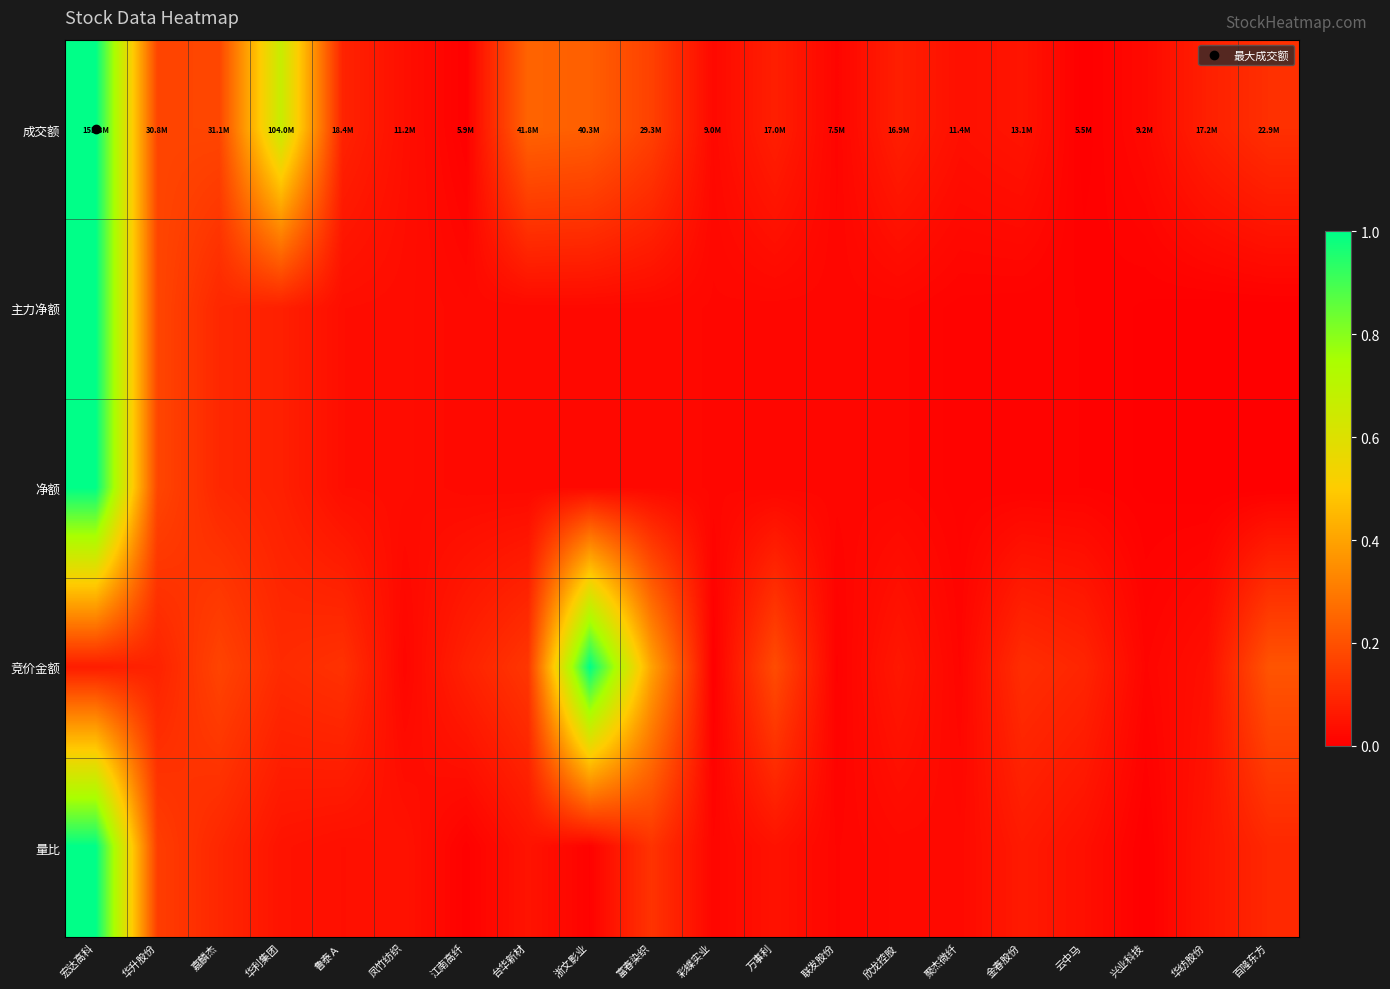

Count the number of data series in this chart.

5